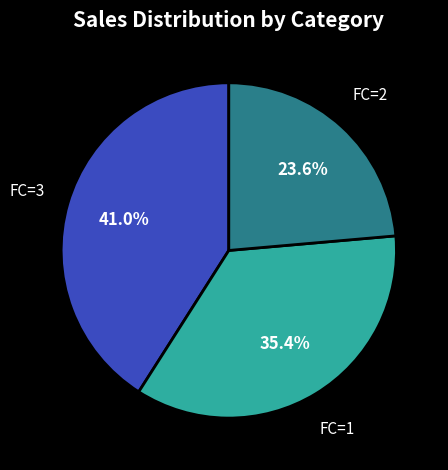

To the nearest percent, what is the average slice percentage?

33%